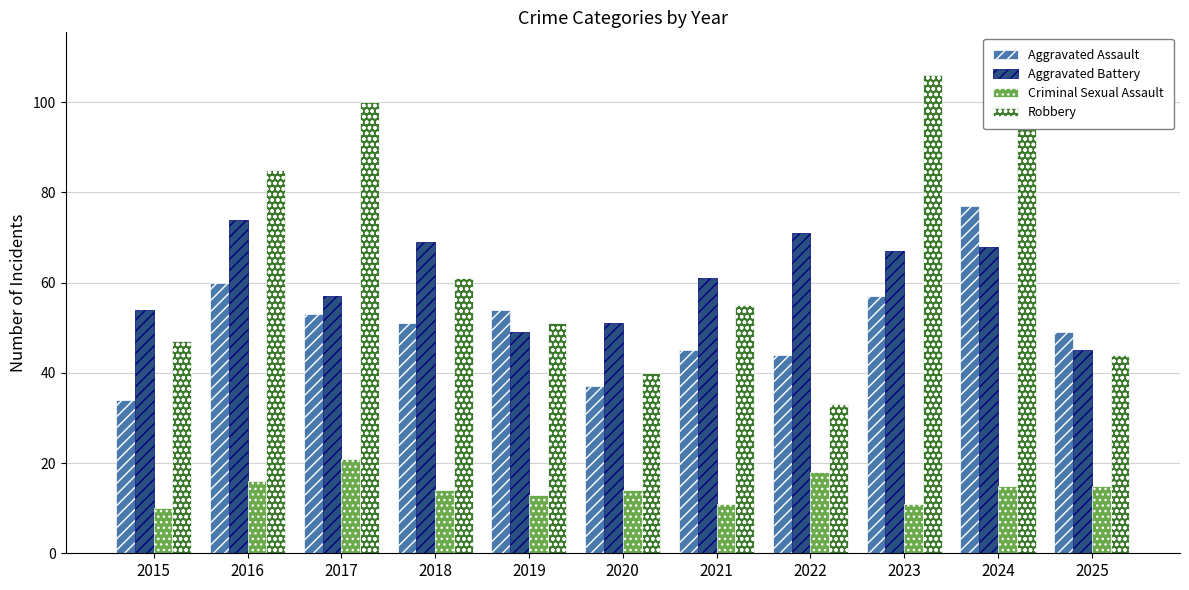

What is the sum of all Robbery values?

732